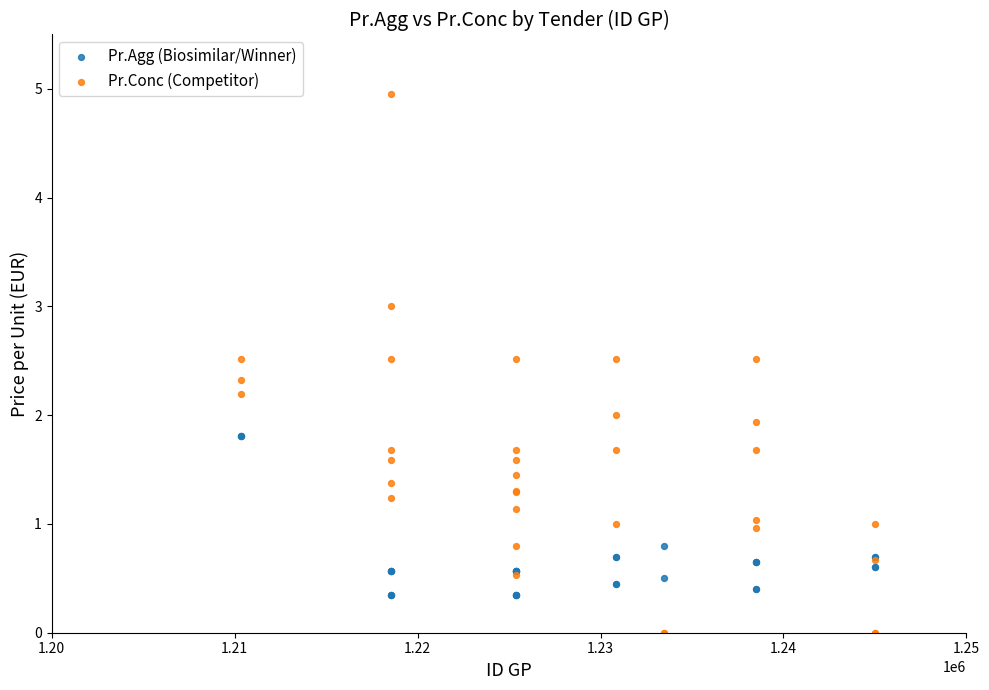

Which series reaches the maximum Y coordinate?

Pr.Conc (Competitor)